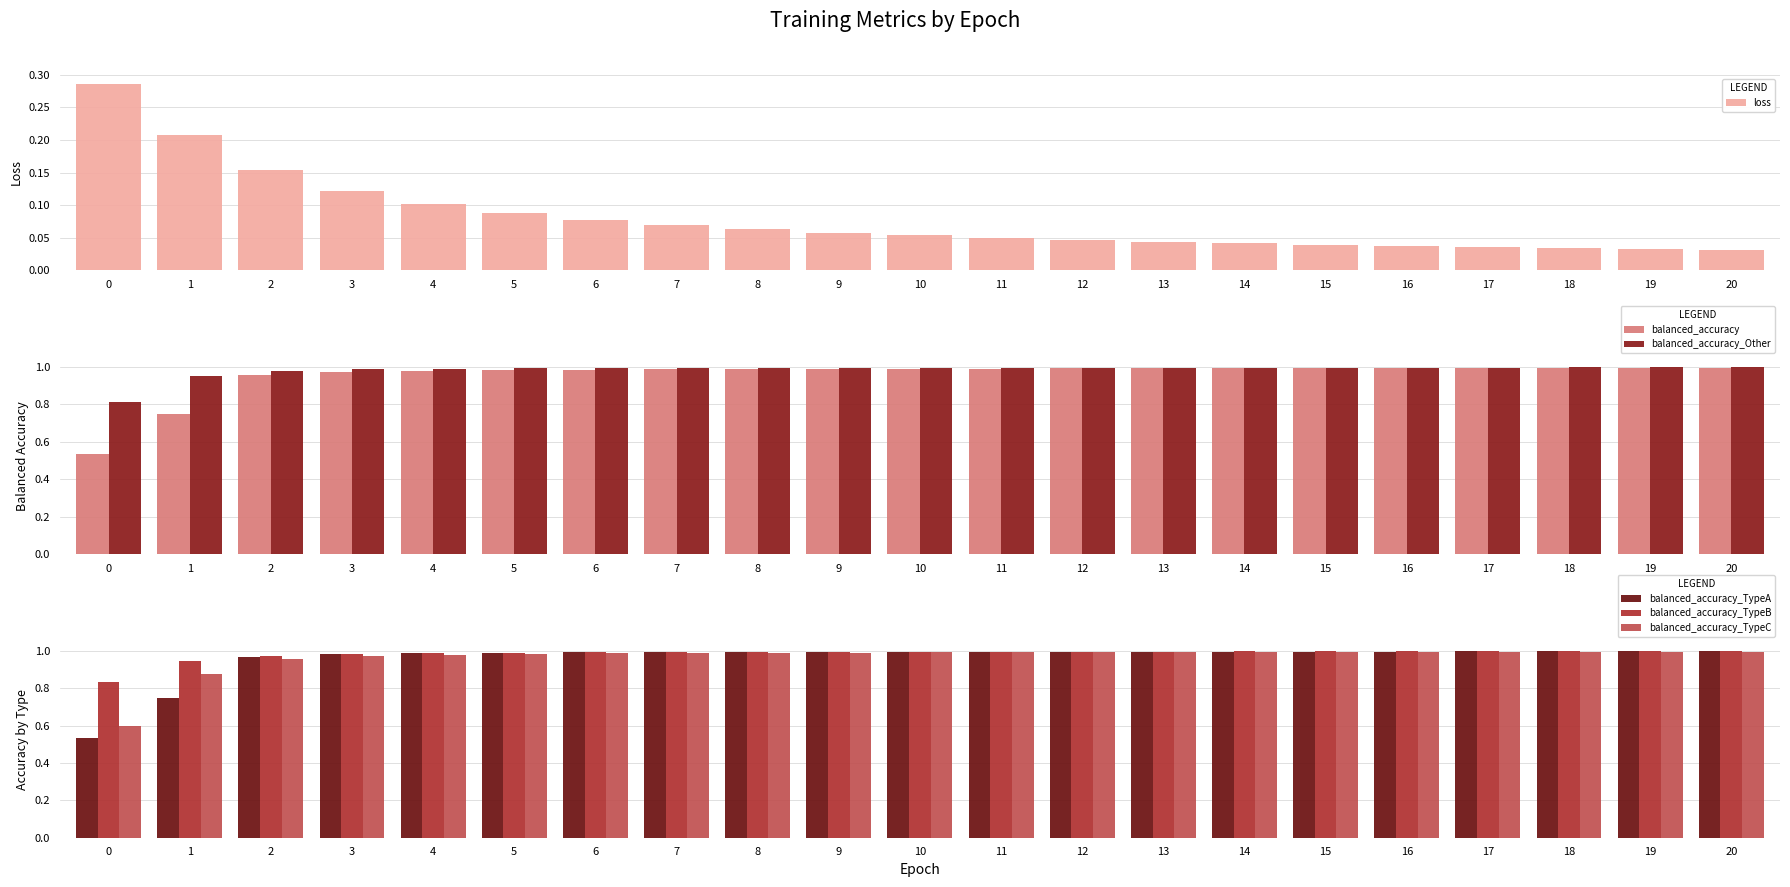

What is the greatest value displayed?

1.0